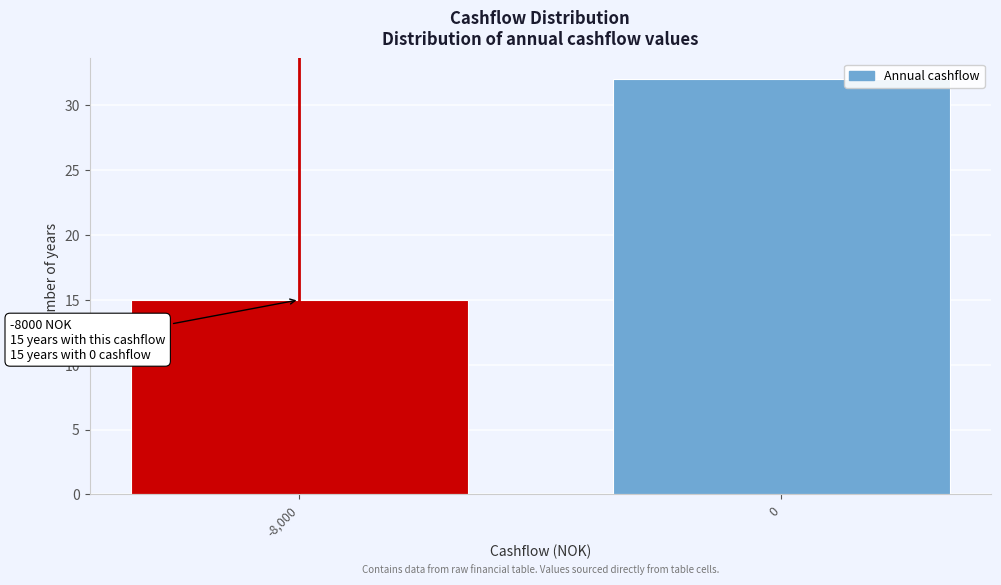

Reading left to right, list all the values displayed in this chart.

-8,000=15	0=32